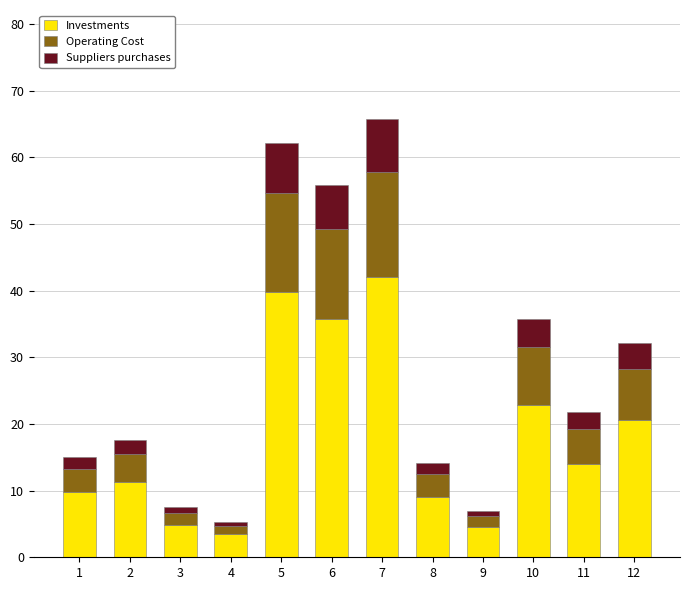

How many data points does each series have?

12